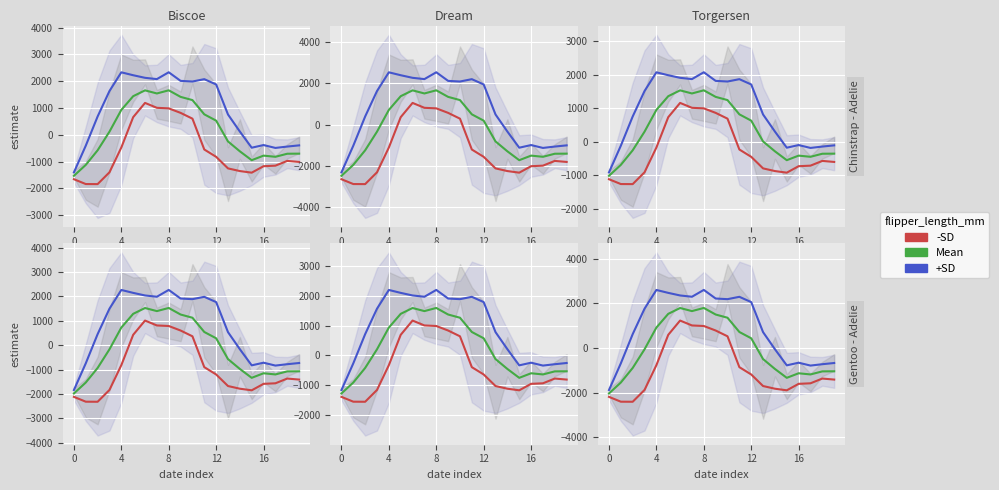

What is the difference between the Mean values at 14 and 0?

1097.7